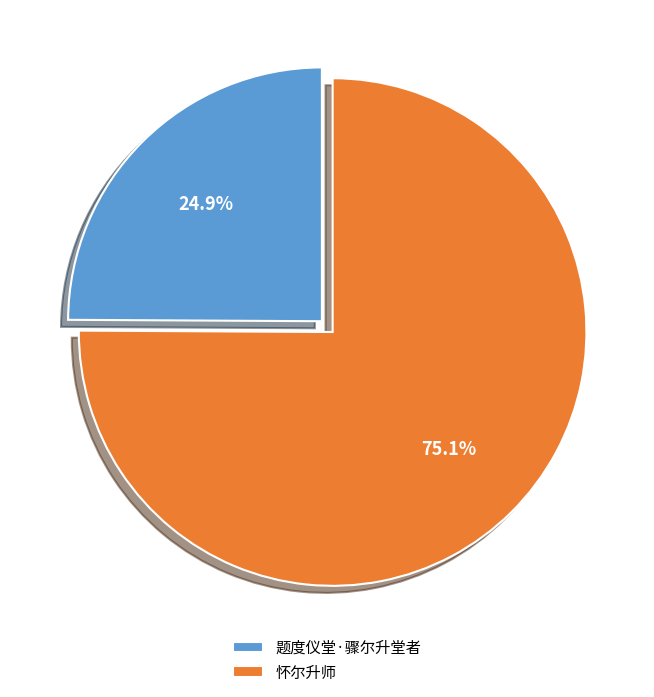

Count the number of slices in the pie.

2